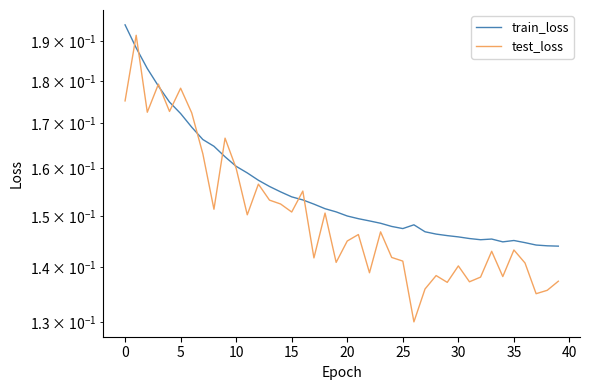

What is the lowest value of the train_loss series?

0.1